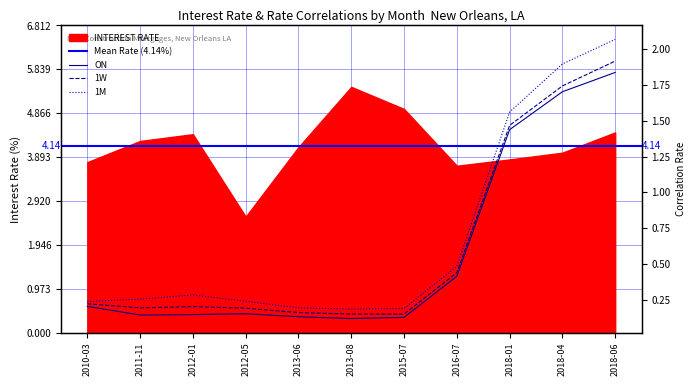

Does the chart display data point markers on the line(s)?

No